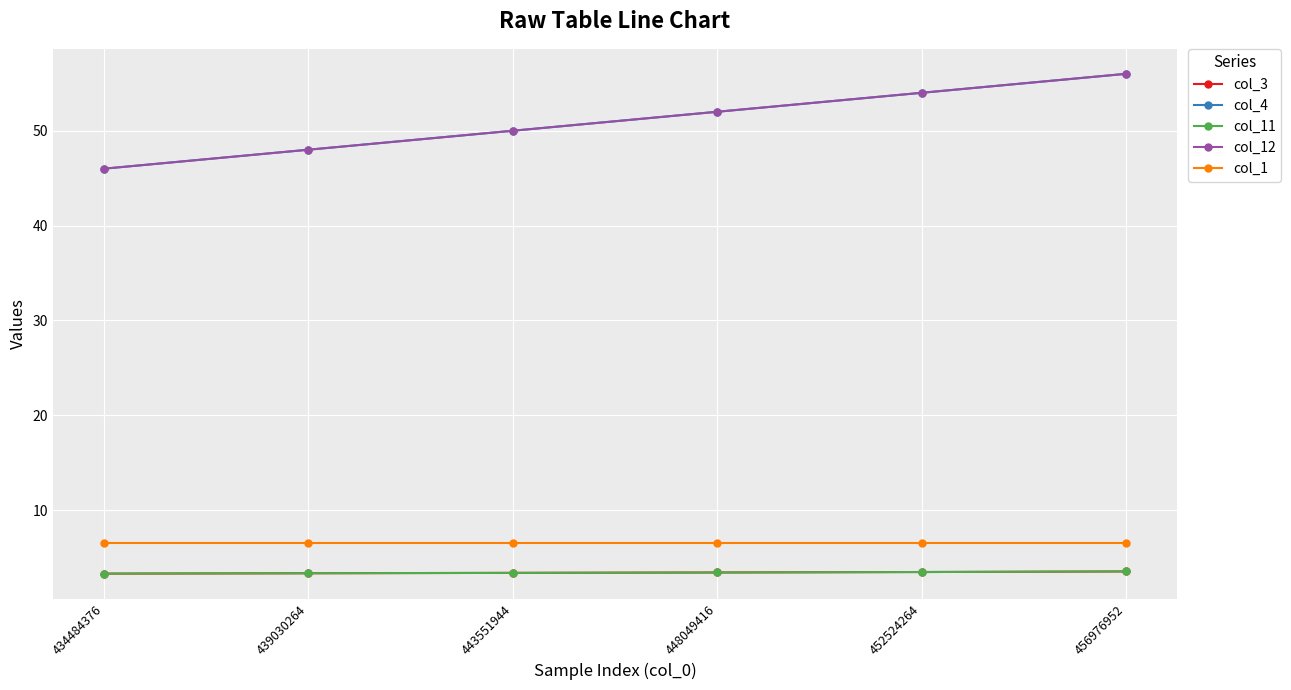

How many lines are shown in the chart?

5